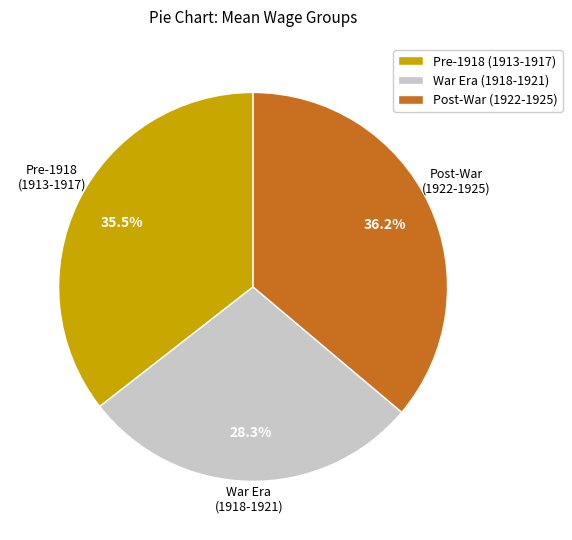

Is the sum of Post-War (1922-1925) and Pre-1918 (1913-1917) greater than half?

Yes